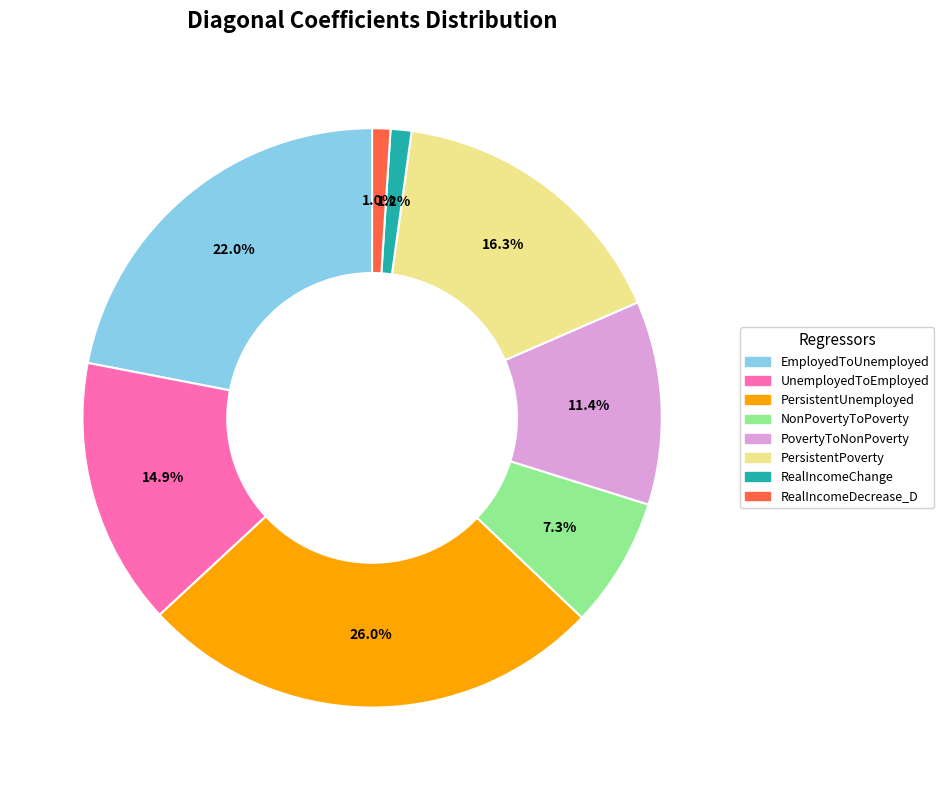

Is the sum of PovertyToNonPoverty and EmployedToUnemployed greater than half?

No